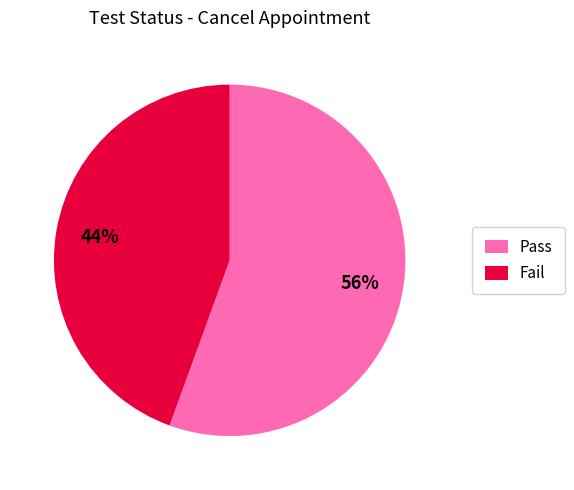

Which has a higher value, Fail or Pass?

Pass